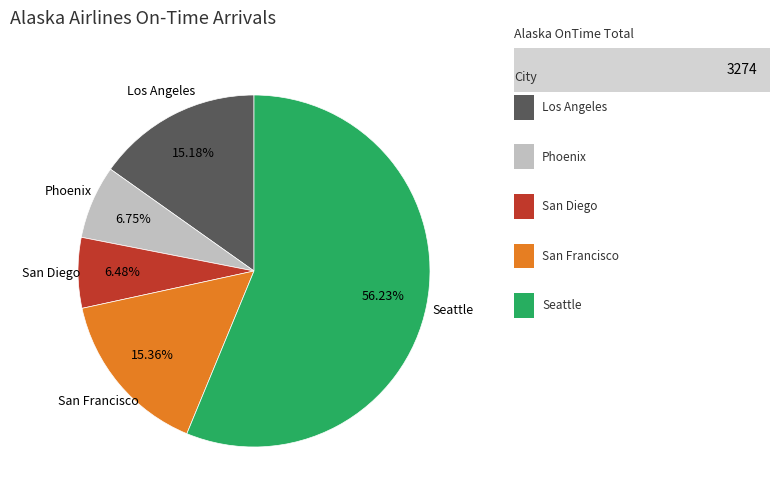

What is the ratio of the value at San Diego to the value at San Francisco?

0.4